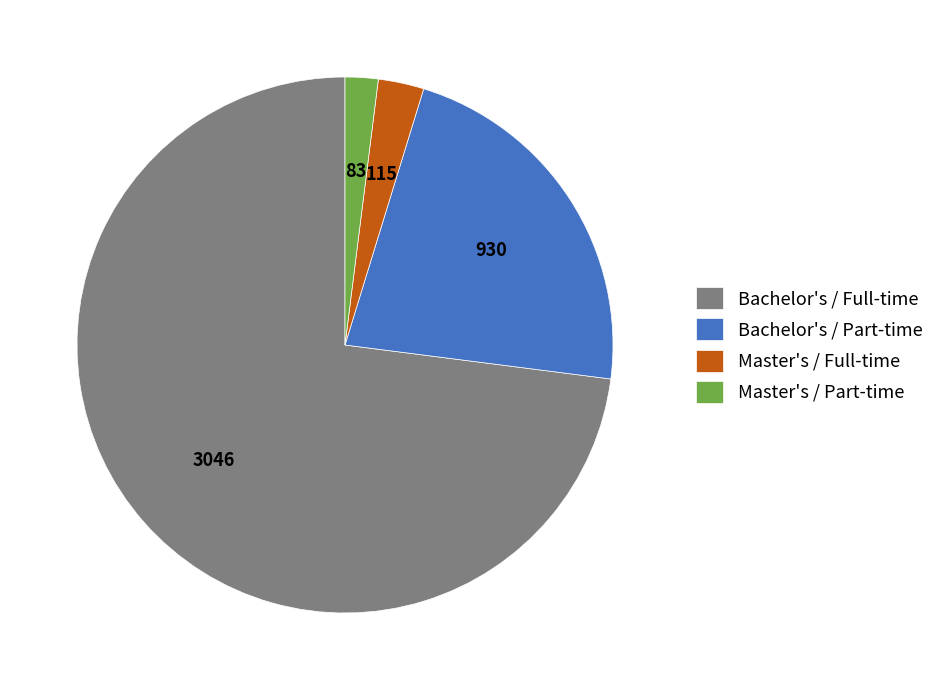

Is it true that Master's / Full-time is 11% of the pie?

False